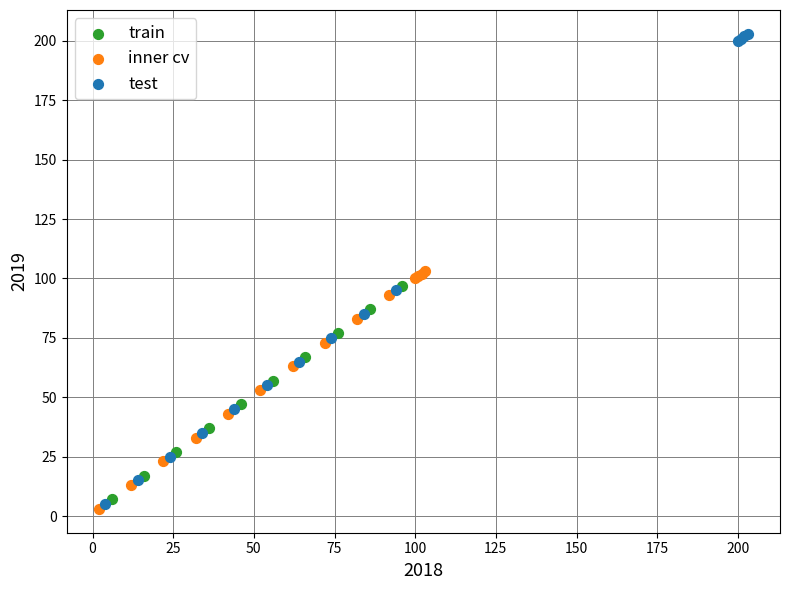

Which series has the widest spread of Y values?

test